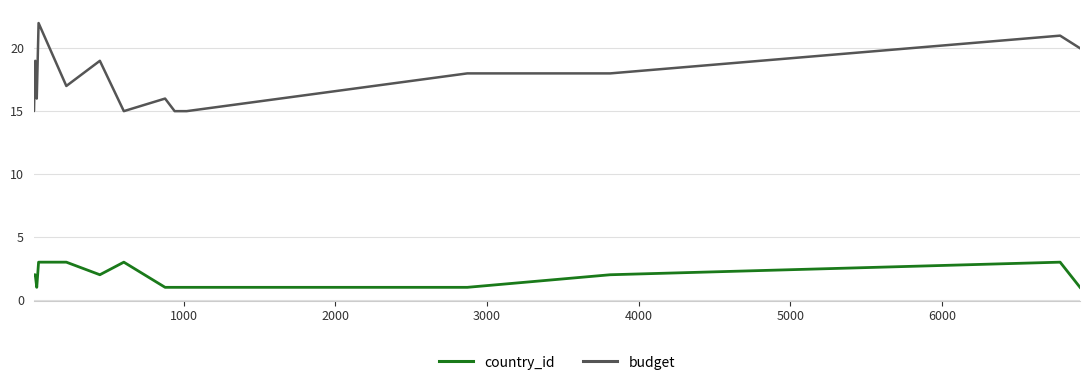

Which series has the widest spread of values?

country_id